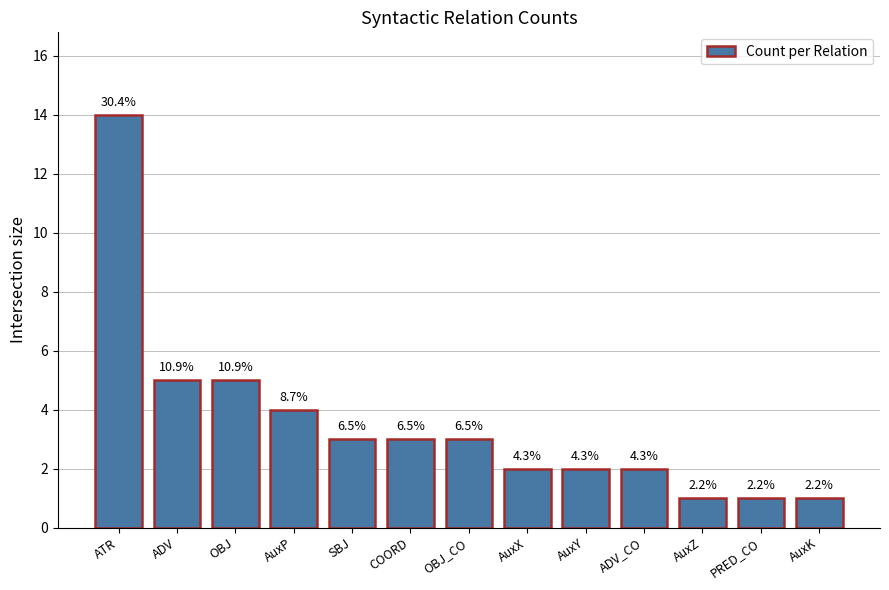

How many bars are there in total?

13